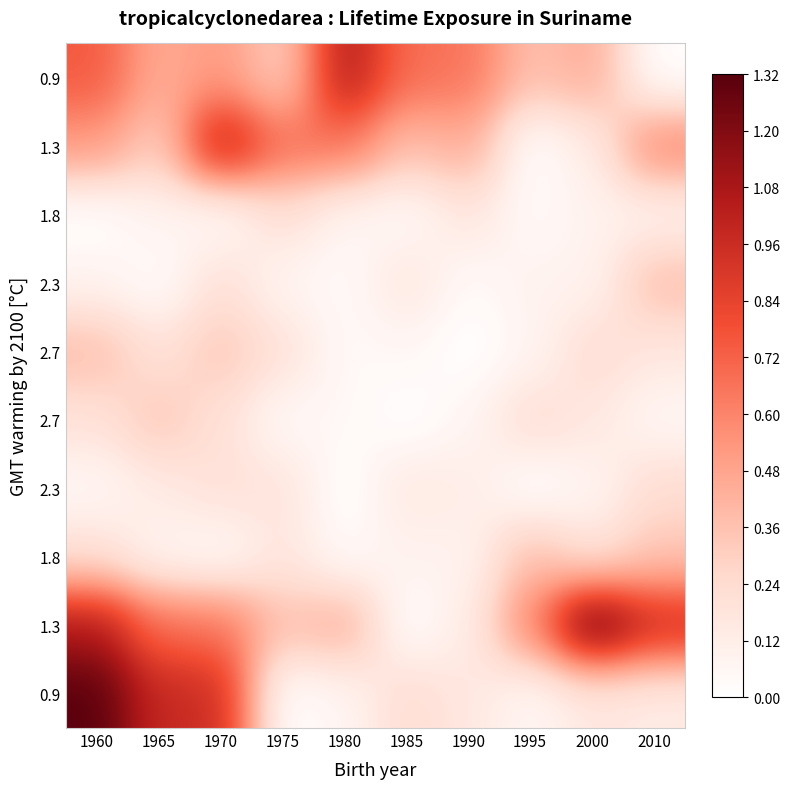

What is the greatest value displayed?

1.3